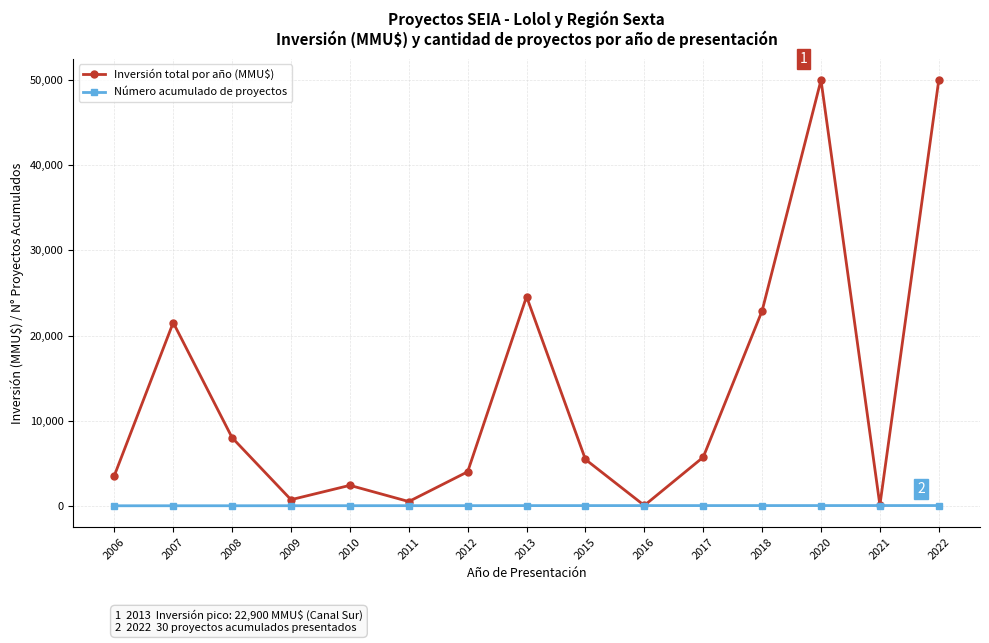

At 2012, list the series in order from largest to smallest.

Inversión total por año (MMU$), Número acumulado de proyectos